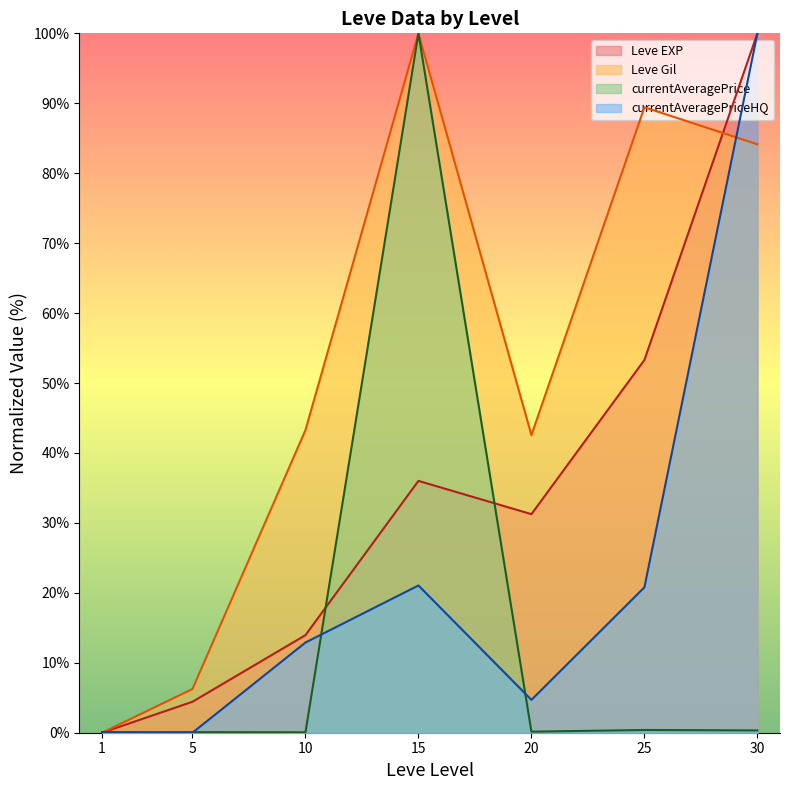

Which series has the largest range (max minus min)?

Leve EXP